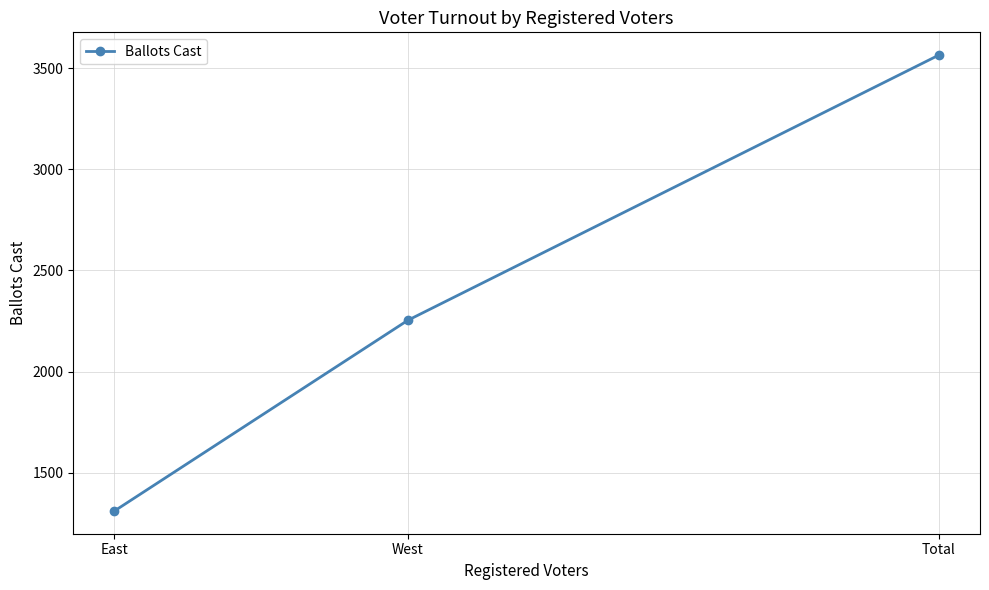

What is the maximum value shown in the chart?

3565